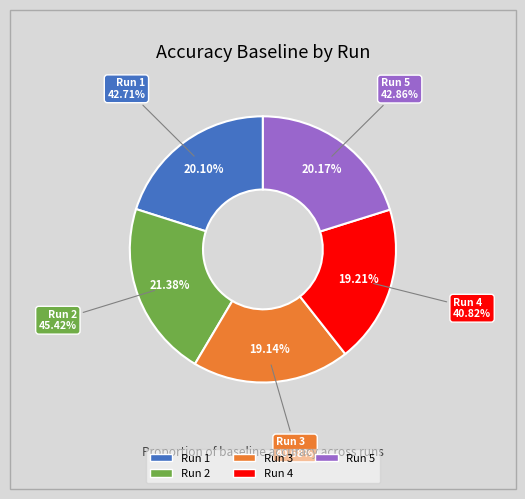

Rank the categories by value from highest to lowest.

2, 5, 1, 4, 3